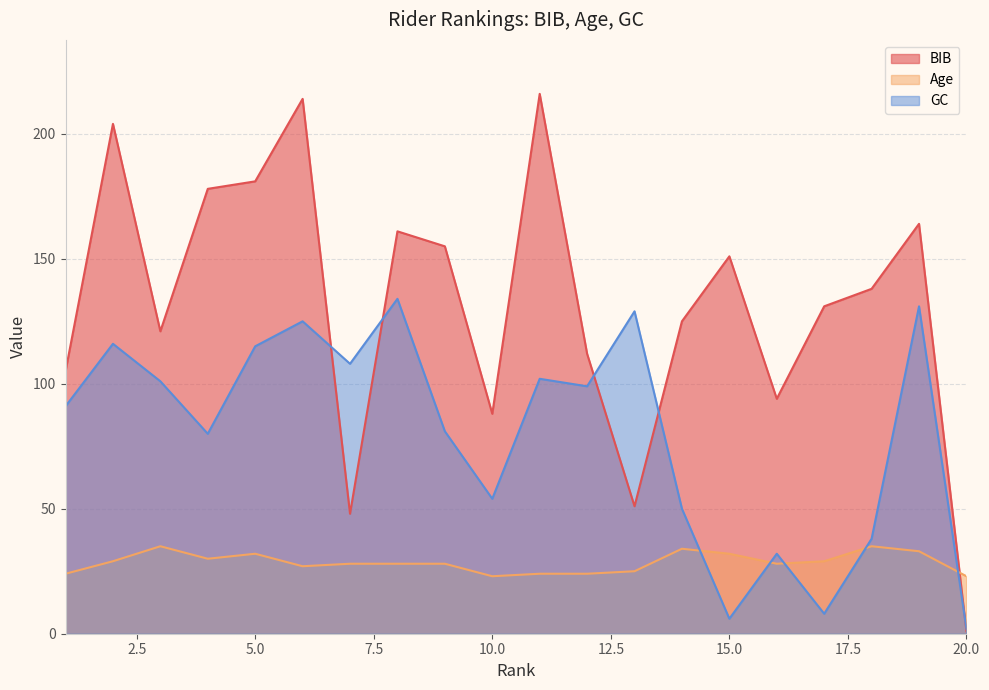

Reading left to right, extract all data points from this chart.

BIB: 105	204	121	178	181	214	48	161	155	88	216	112	51	125	151	94	131	138	164	1
Age: 24	29	35	30	32	27	28	28	28	23	24	24	25	34	32	28	29	35	33	23
GC: 91	116	101	80	115	125	108	134	81	54	102	99	129	50	6	32	8	38	131	2